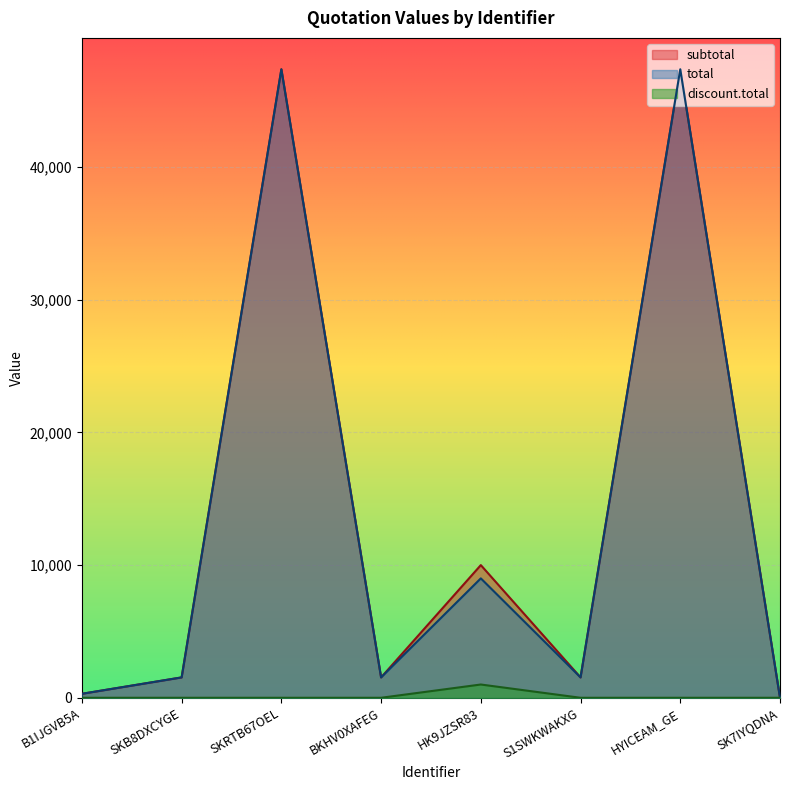

How many lines are shown in the chart?

3